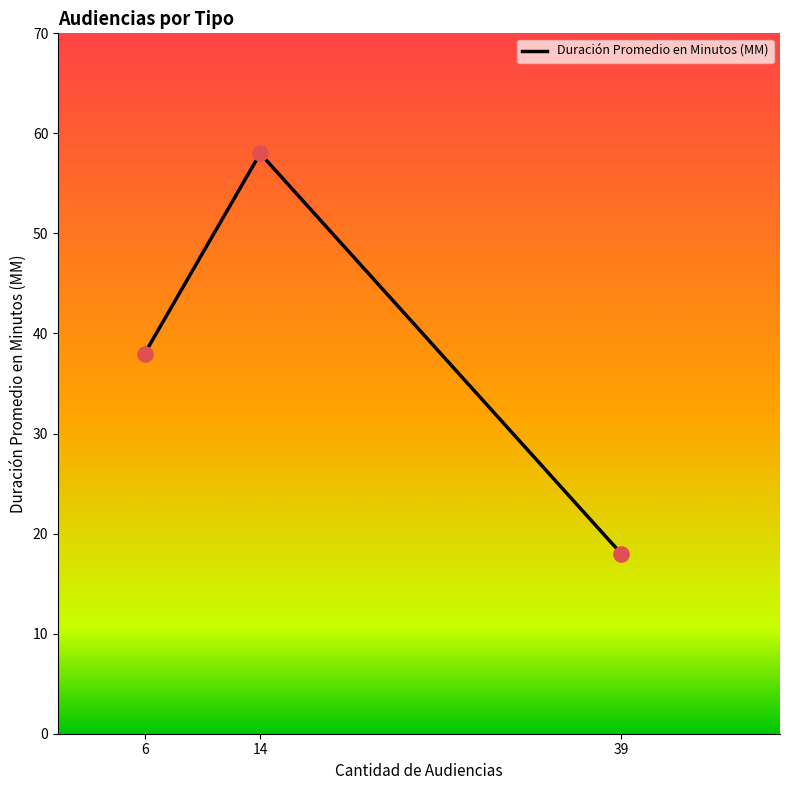

What is the change in value from 14 to 39?

-40